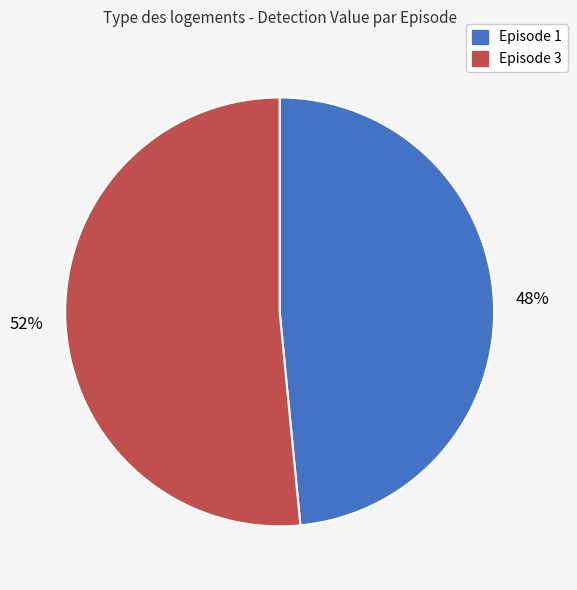

Is the sum of Episode 3 and Episode 1 greater than half?

Yes